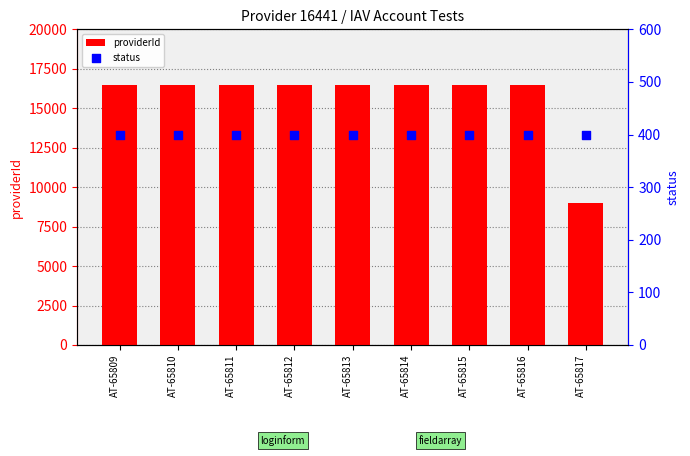

At which category is the sum across all series the highest?

AT-65809